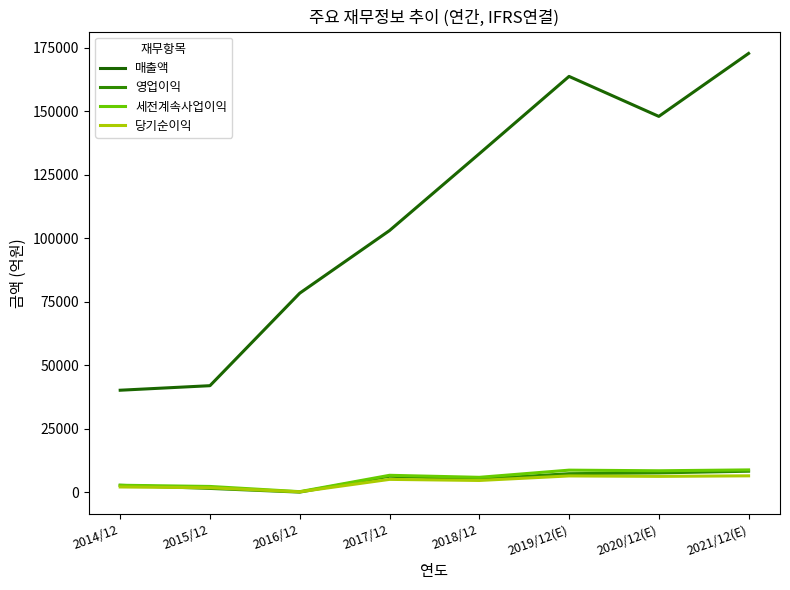

What is the greatest value displayed?

172710